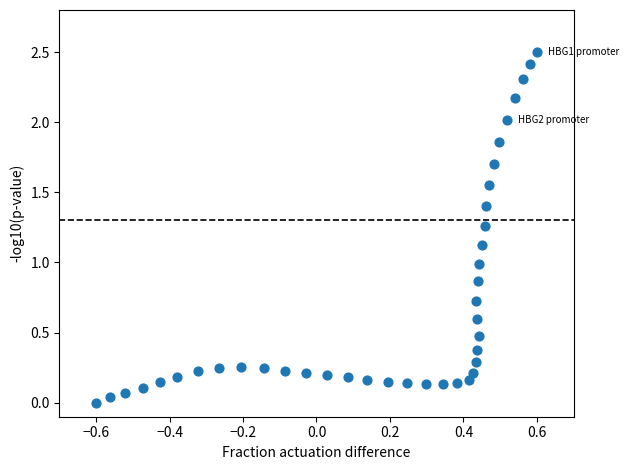

What is the range of Y values (max minus min)?

2.5